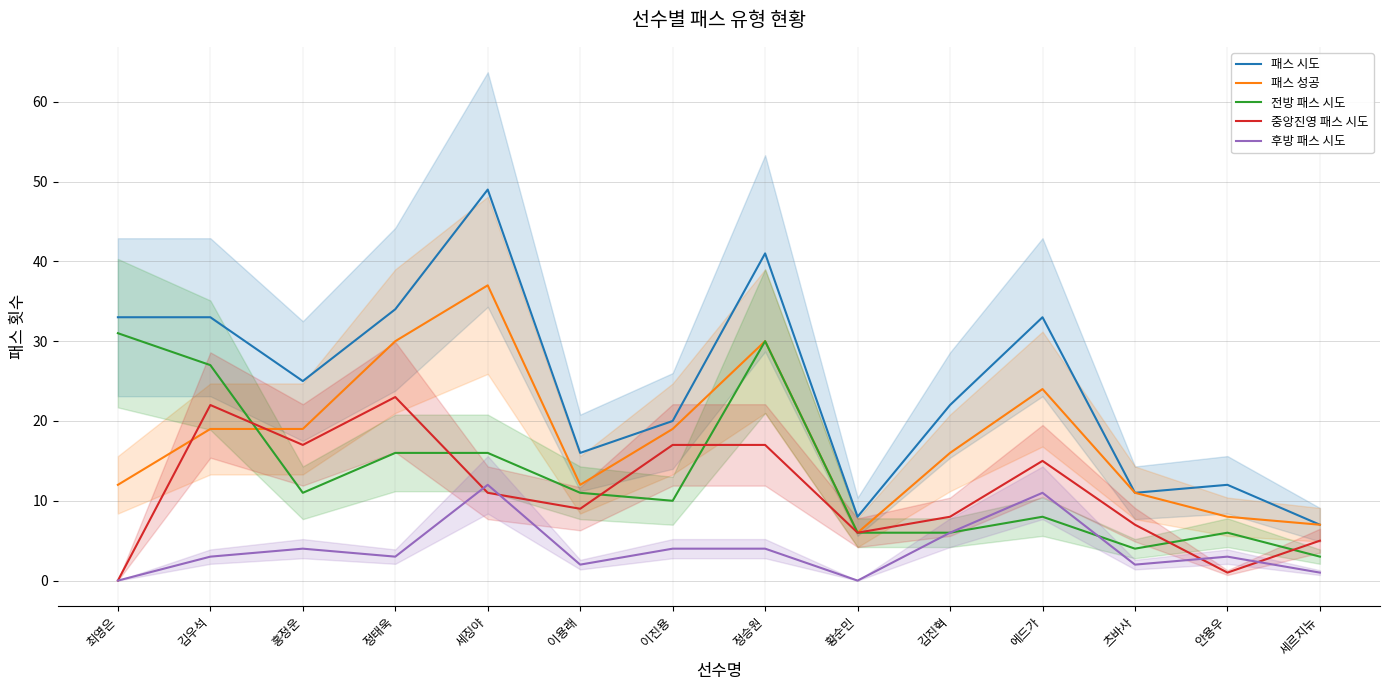

Is this an area chart (filled region under the line)?

No